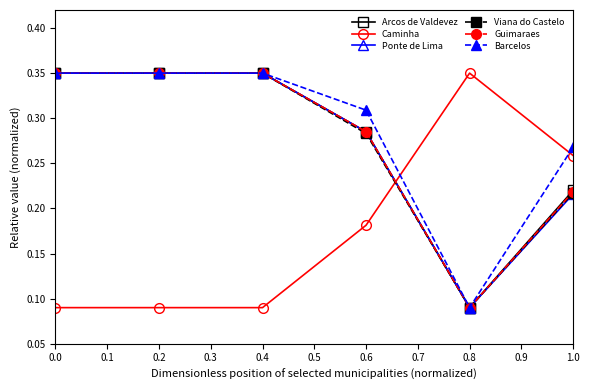

At which label does Arcos de Valdevez reach its minimum?

0.8